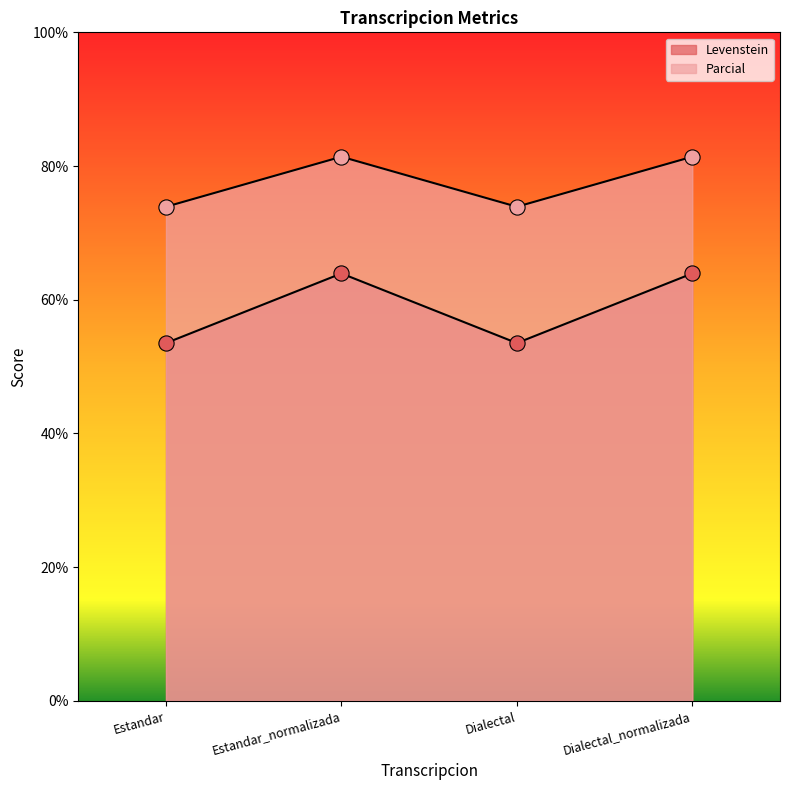

At which category is the sum across all series the highest?

Estandar_normalizada